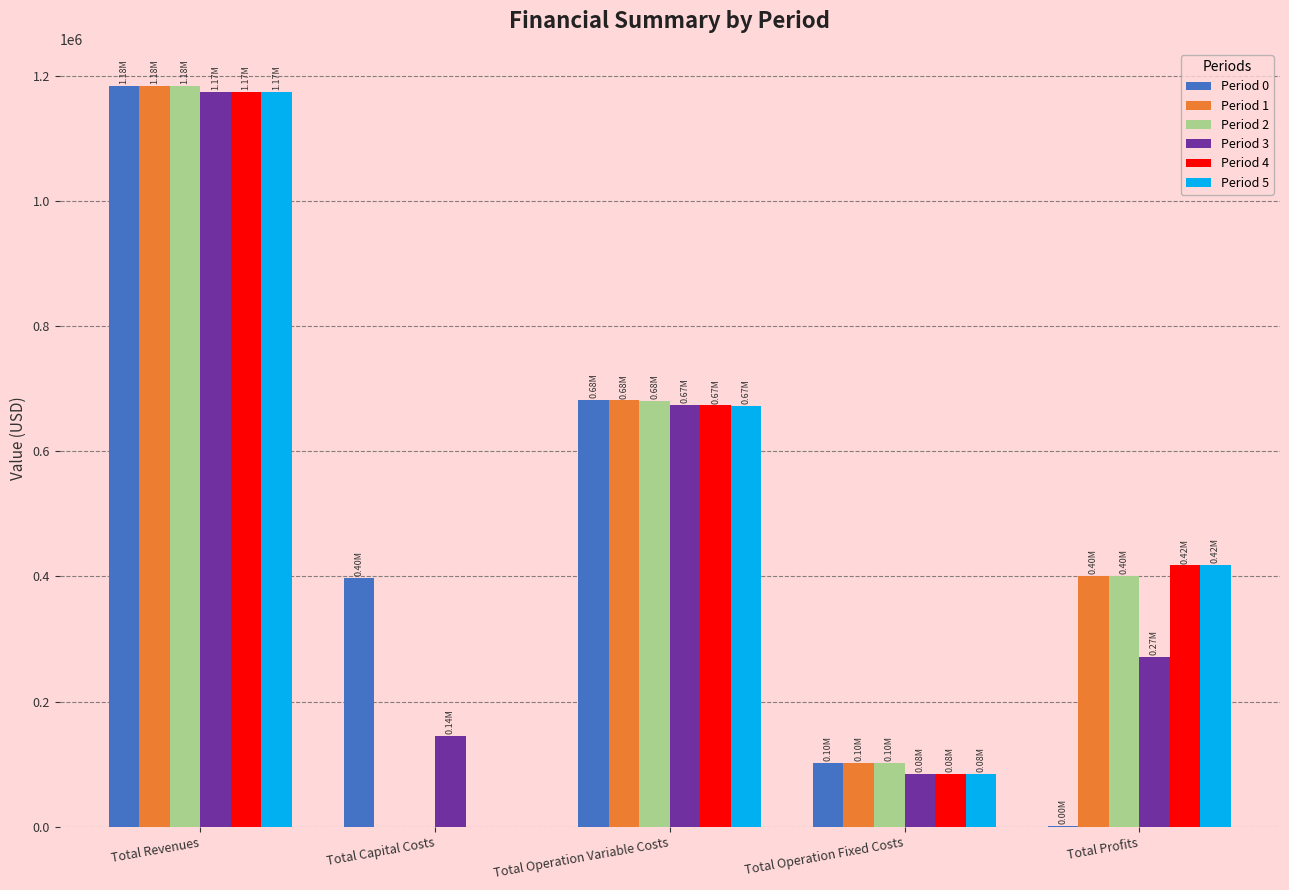

Count the number of data series in this chart.

6